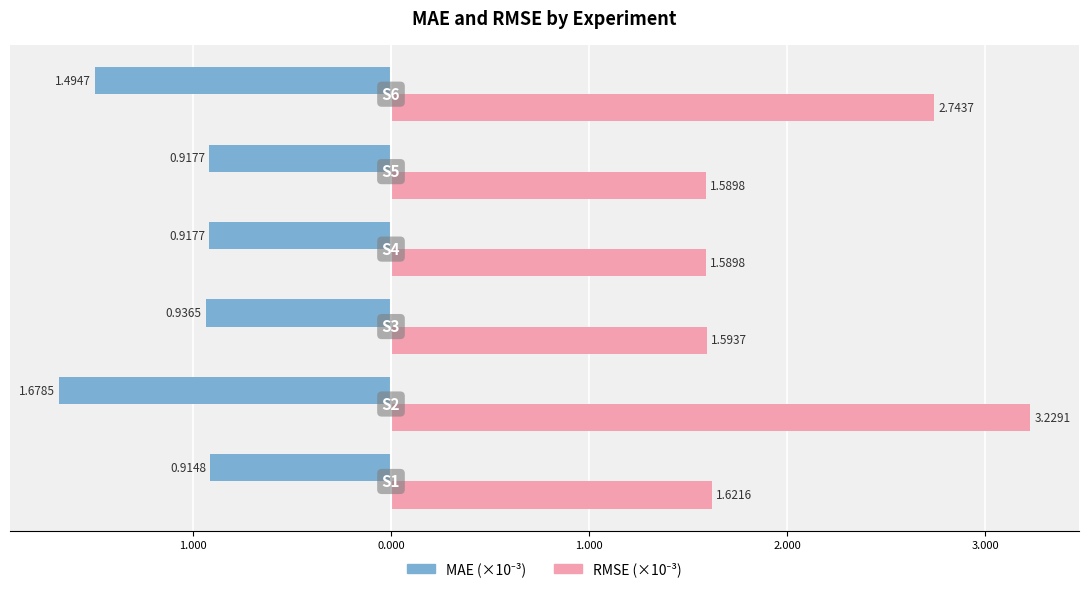

Reading left to right, what are all the values shown in this chart?

MAE: 2.000=-0.9	1.000=-1.7	0.000=-0.9	1.000=-0.9	2.000=-0.9	3.000=-1.5
RMSE: 2.000=1.6	1.000=3.2	0.000=1.6	1.000=1.6	2.000=1.6	3.000=2.7